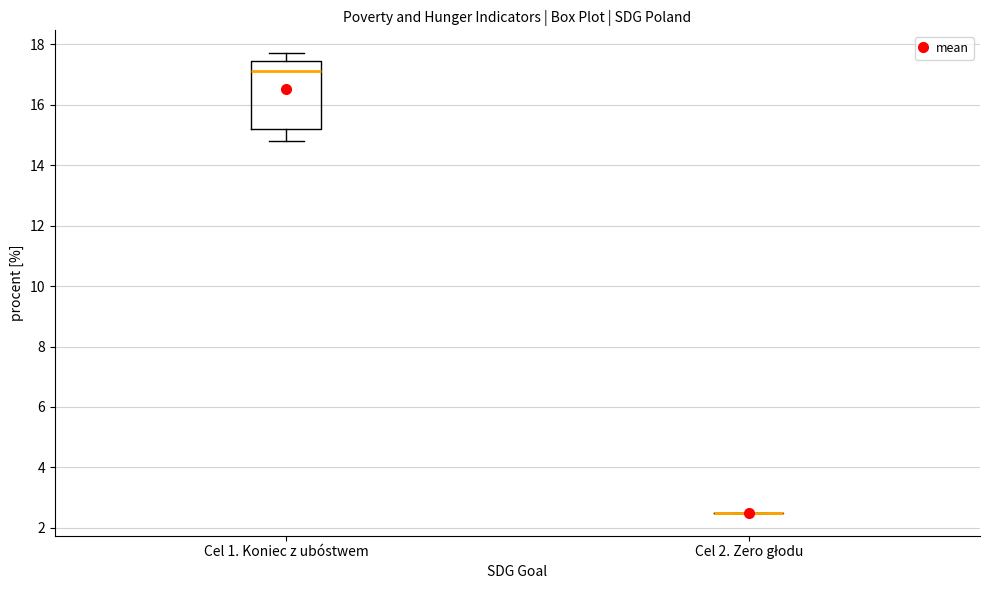

Reading left to right, read every box against the y-axis: the position of its median line, the range the box covers, and the ends of its whiskers. The values are not printed on the chart, so give them approximately, as read against the axis.

Cel 1. Koniec z ubóstwem: median 17.2, box 15.2 to 17.4, whiskers 14.8 to 17.8
Cel 2. Zero głodu: box collapsed to a line at 2.6, whiskers 2.6 to 2.6